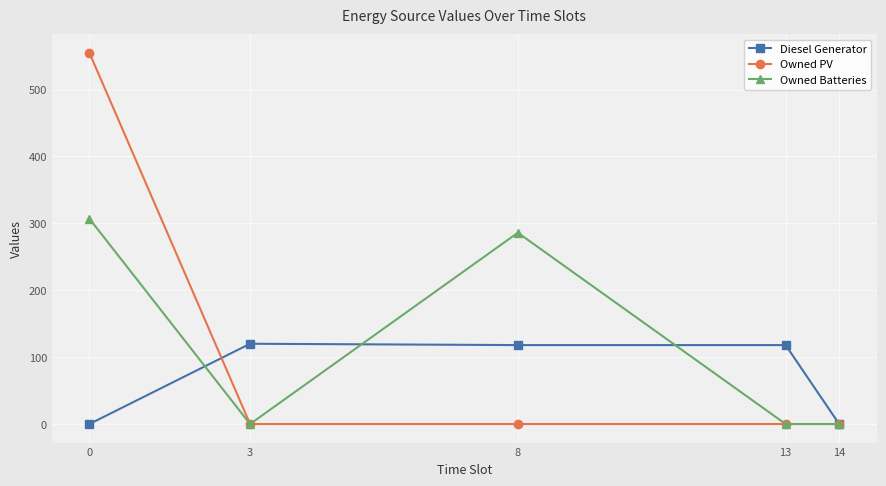

At which category does Owned Batteries reach its first local valley?

3